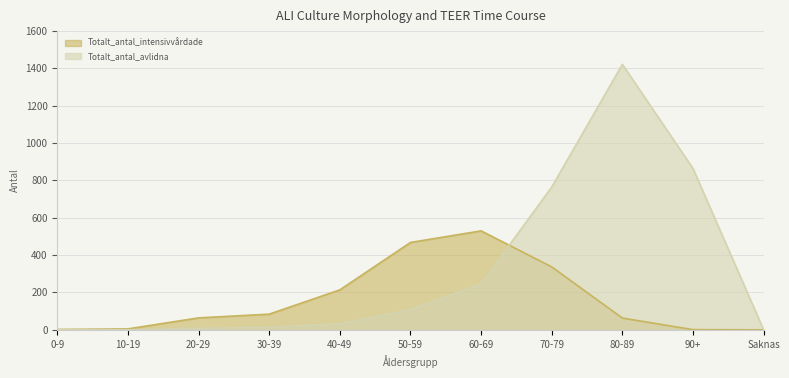

The Totalt_antal_intensivvårdade series shows 2 at 0-9. True or false?

True